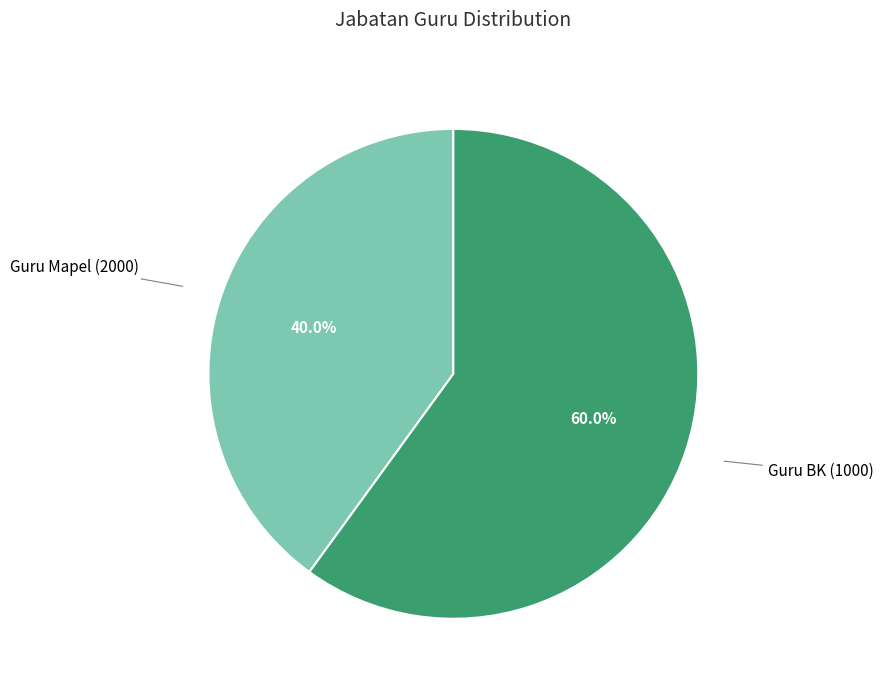

Is there a majority slice in this chart?

Yes